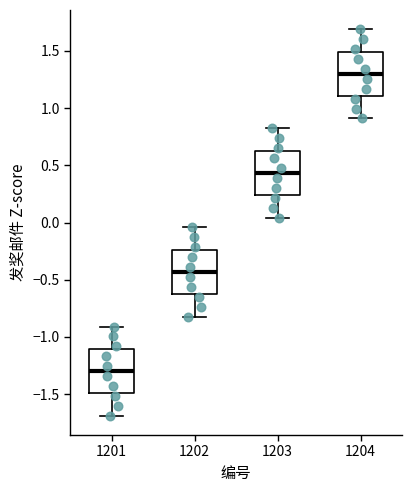

Reading left to right, transcribe this box plot: for each box, give where its median line is, the range the box spans, and where its two whiskers end, as read against the y-axis. The values are not printed on the chart, so give them approximately, as read against the axis.

1201: median -1.30, box -1.50 to -1.10, whiskers -1.70 to -0.90
1202: median -0.45, box -0.65 to -0.25, whiskers -0.80 to -0.05
1203: median 0.45, box 0.25 to 0.65, whiskers 0.05 to 0.80
1204: median 1.30, box 1.10 to 1.50, whiskers 0.90 to 1.70